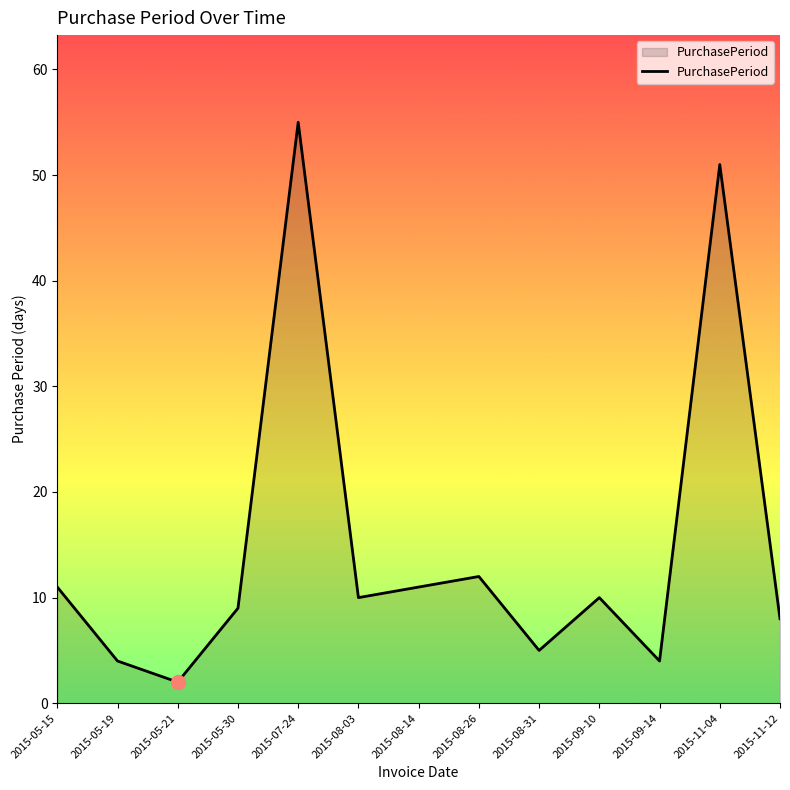

Between 2015-05-19 and 2015-07-24, which is larger?

2015-07-24